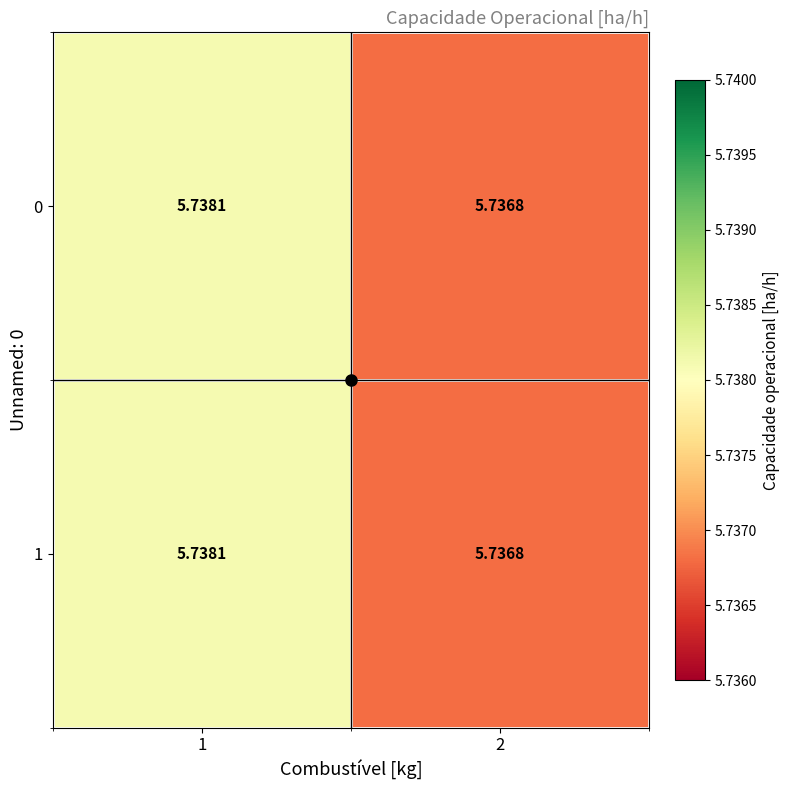

Is the value of 1 at 2 greater than the value of 0 at 1?

No